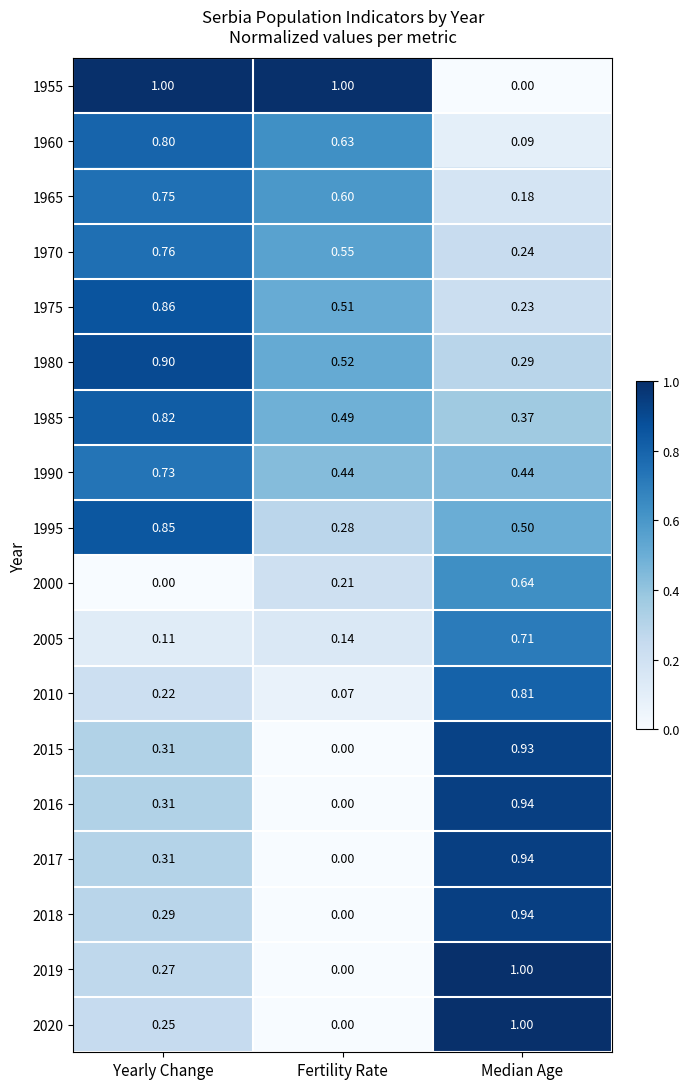

Which category has the lowest value in the 2019 series?

Fertility Rate